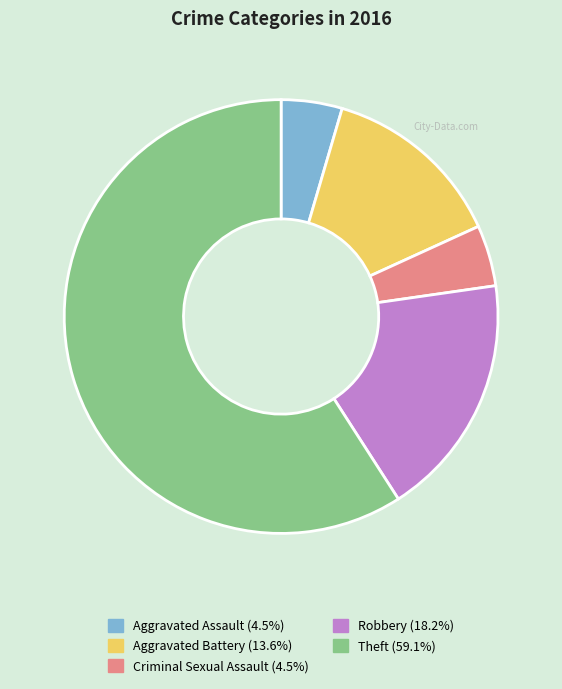

Between Robbery and Criminal Sexual Assault, which is larger?

Robbery